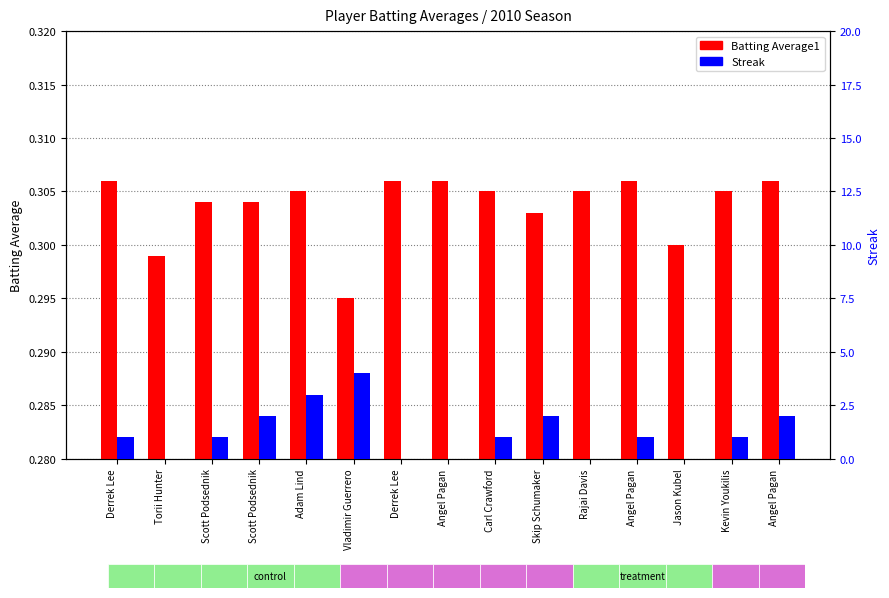

At Carl Crawford, list the series in order from smallest to largest.

Batting Average1, Streak